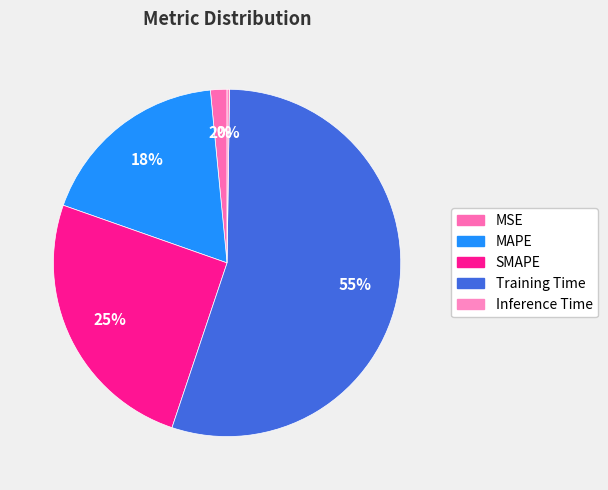

What is the majority slice?

Training Time